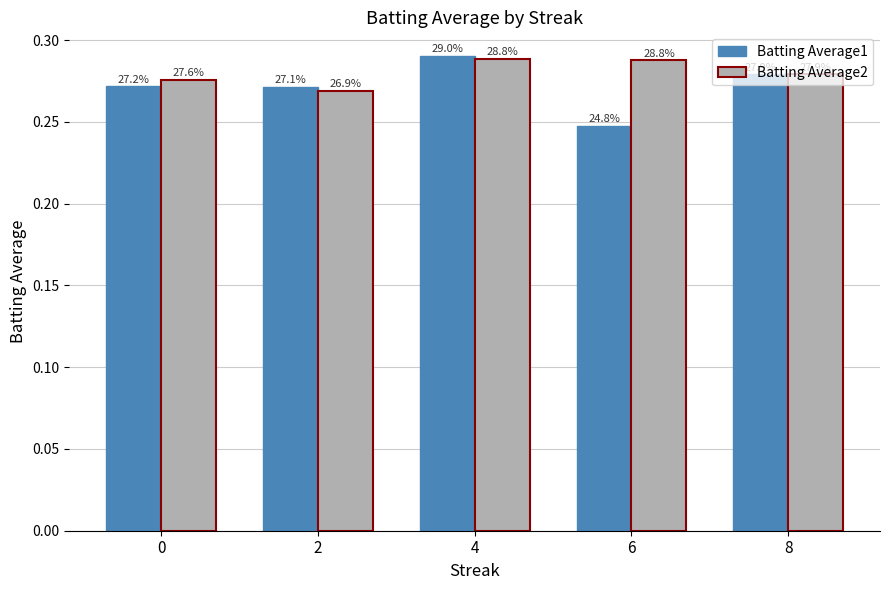

List the series in order of their peak value, lowest first.

Batting Average2, Batting Average1